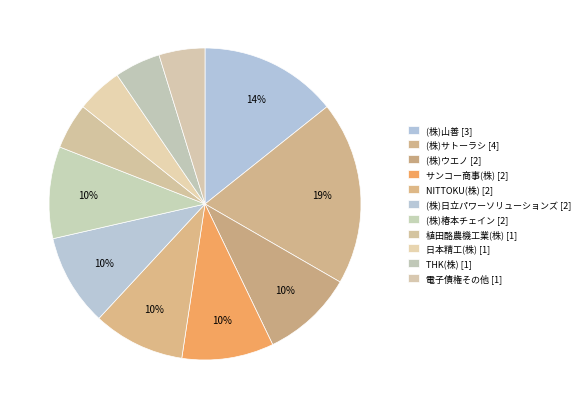

How many slices are in this pie chart?

11